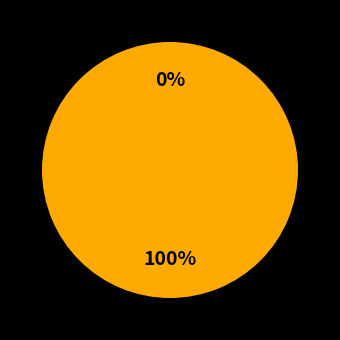

Which slice represents more than half of the pie?

1